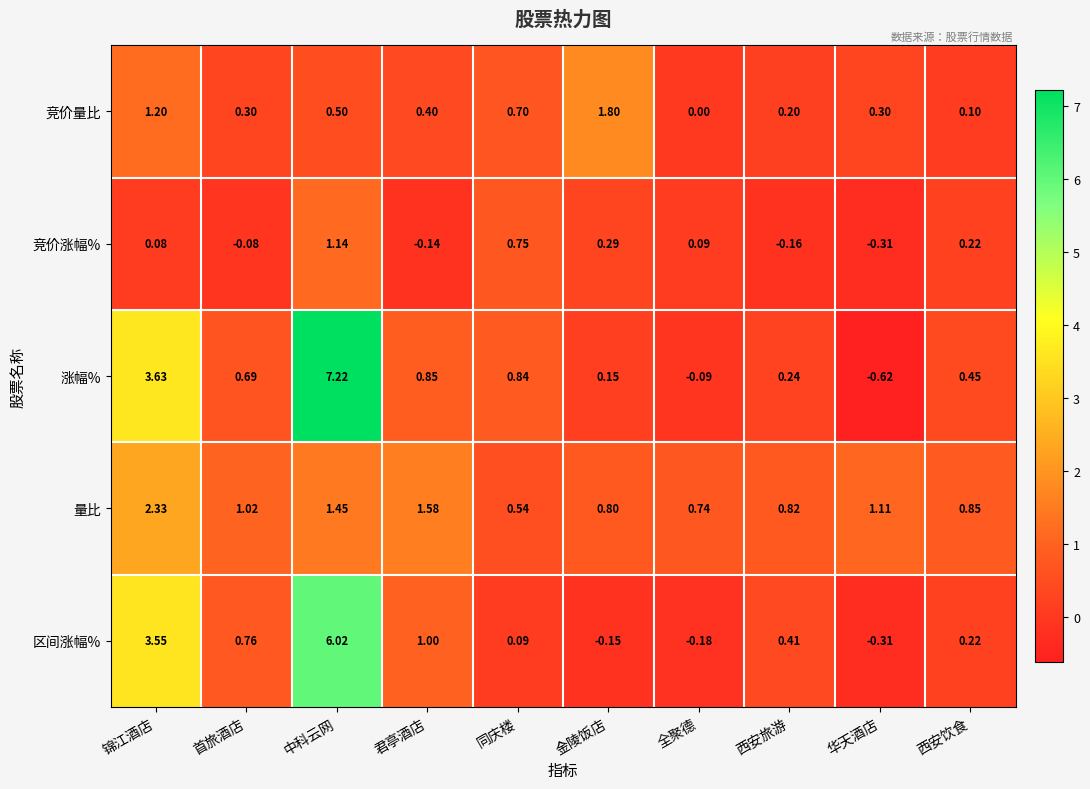

At which category does the chart reach its peak across all series?

中科云网